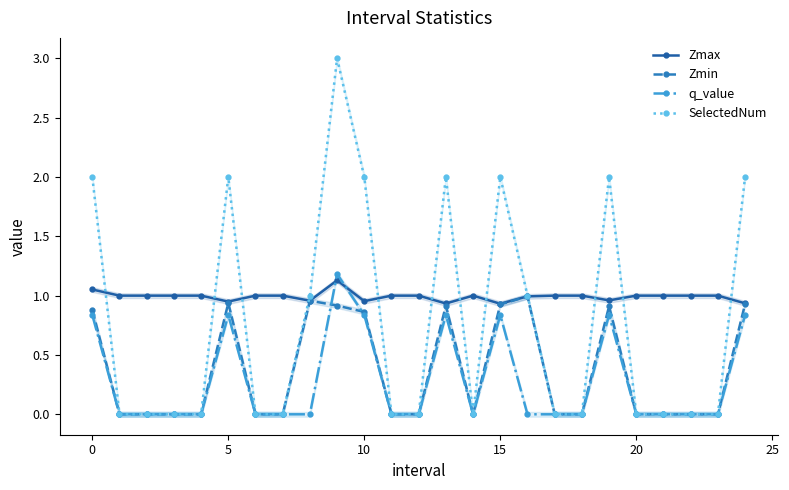

True or false: Zmax has more than 1 points higher than both neighbors.

True